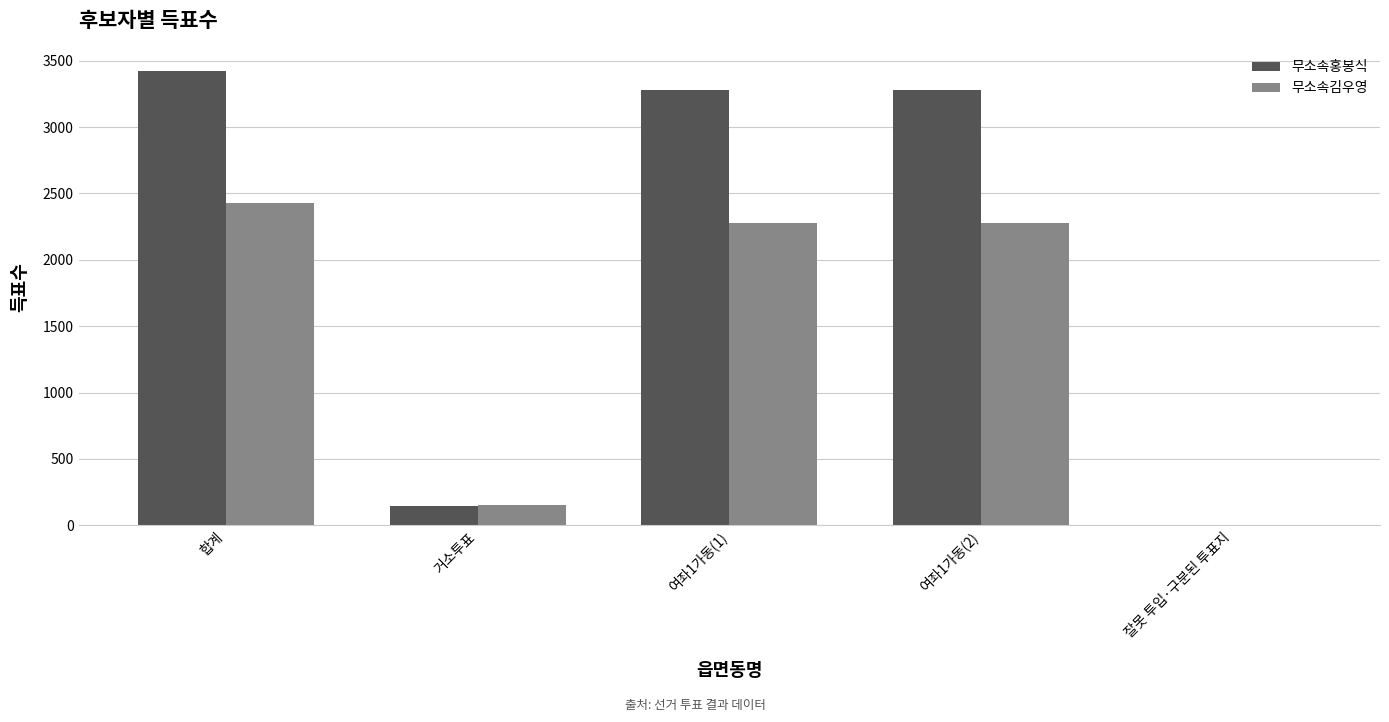

Which series changed the most between 거소투표 and 여좌1가동(2)?

무소속홍봉식